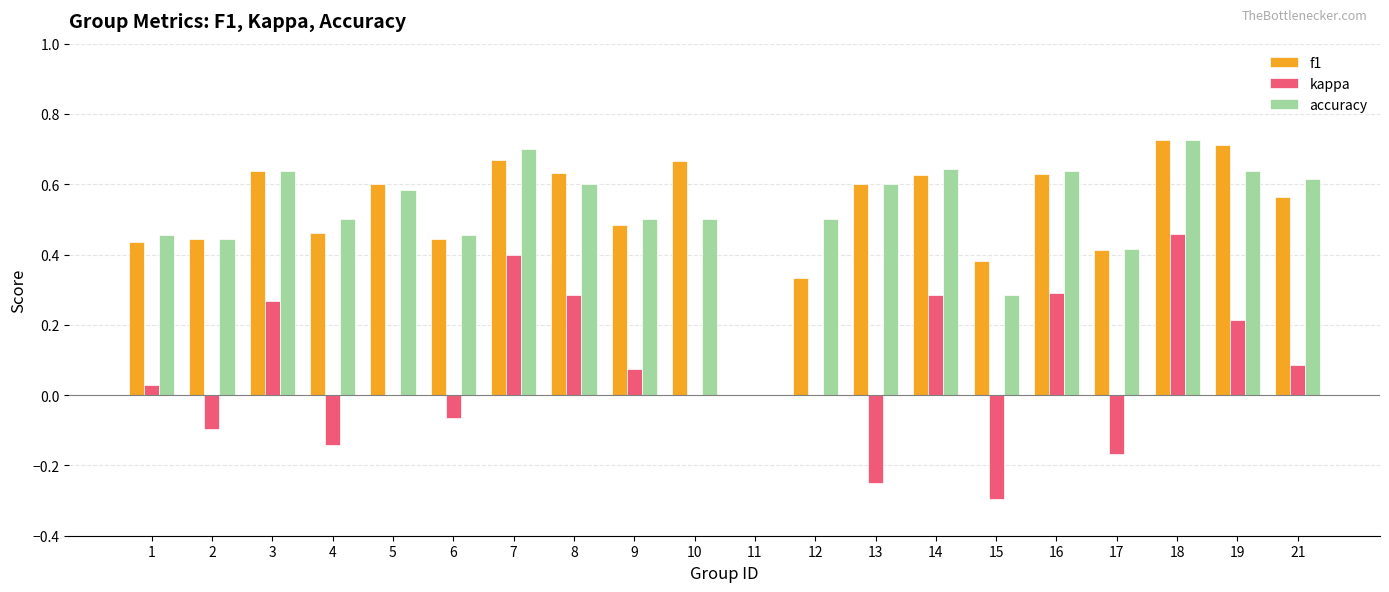

The value of kappa at 1 is 0.0. True or false?

True